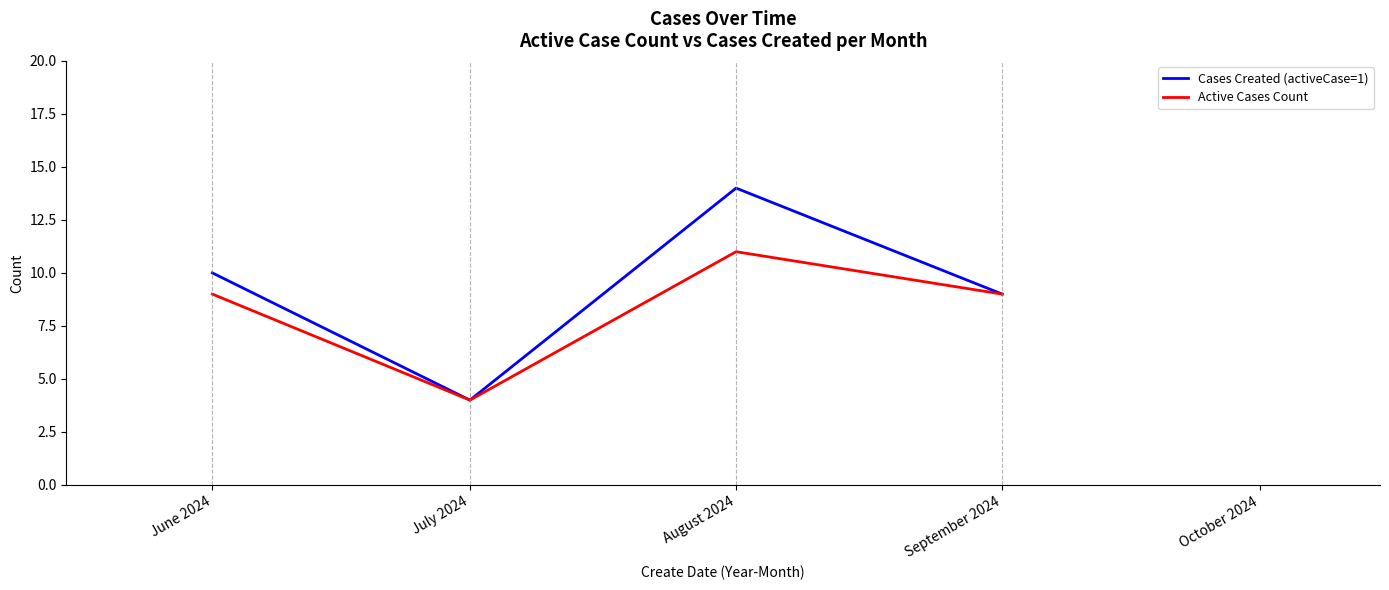

True or false: Active Cases Count has a value of 5 at June 2024.

False